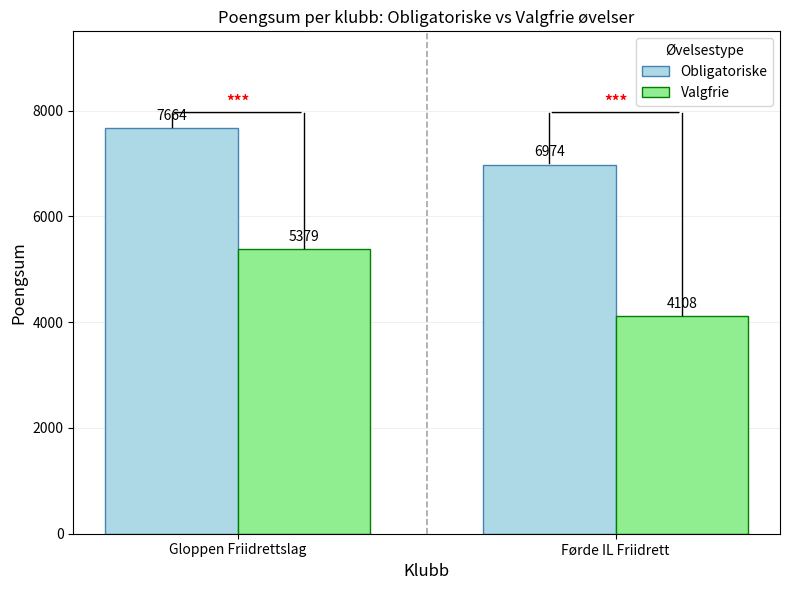

How many bars are there in each group?

2